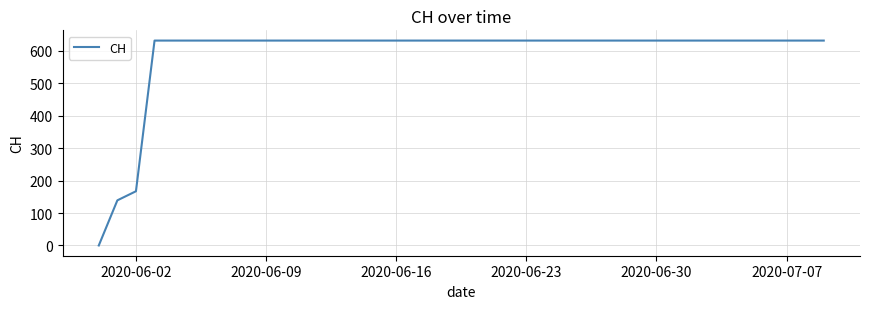

Count the number of data series in this chart.

1